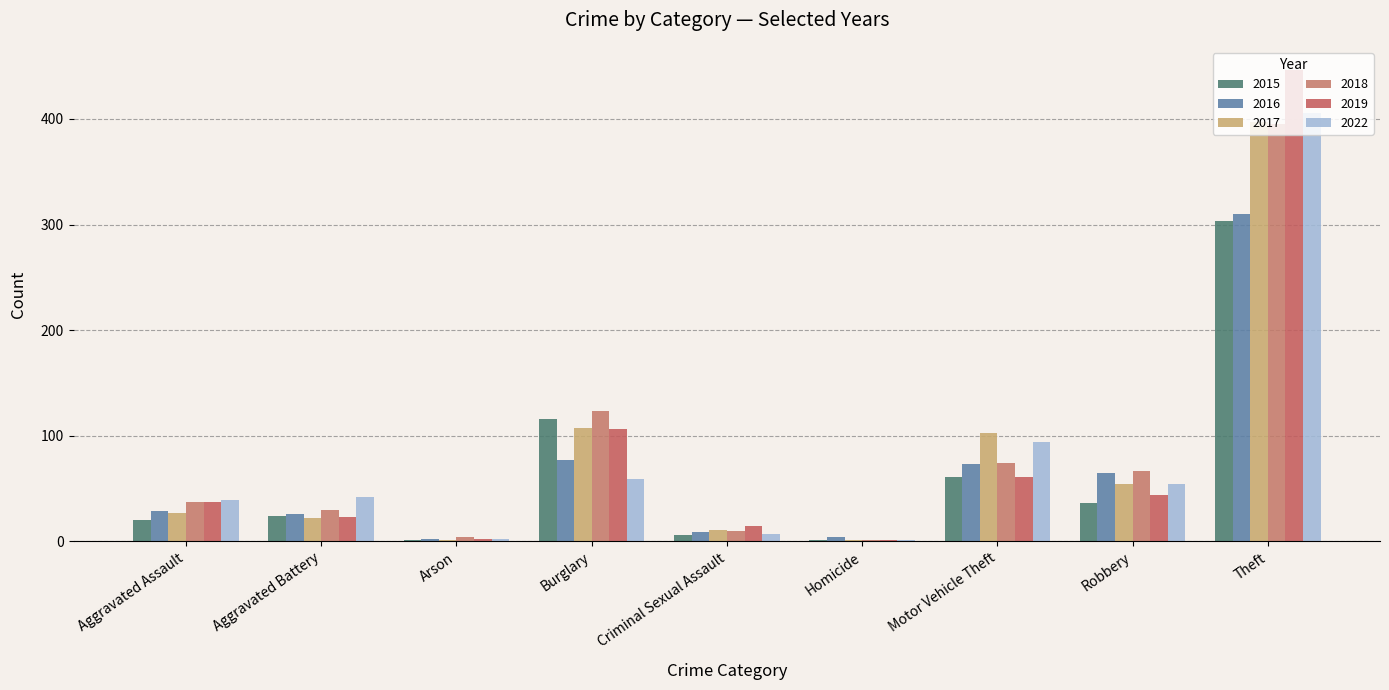

The 2018 series shows 4 at Arson. True or false?

True